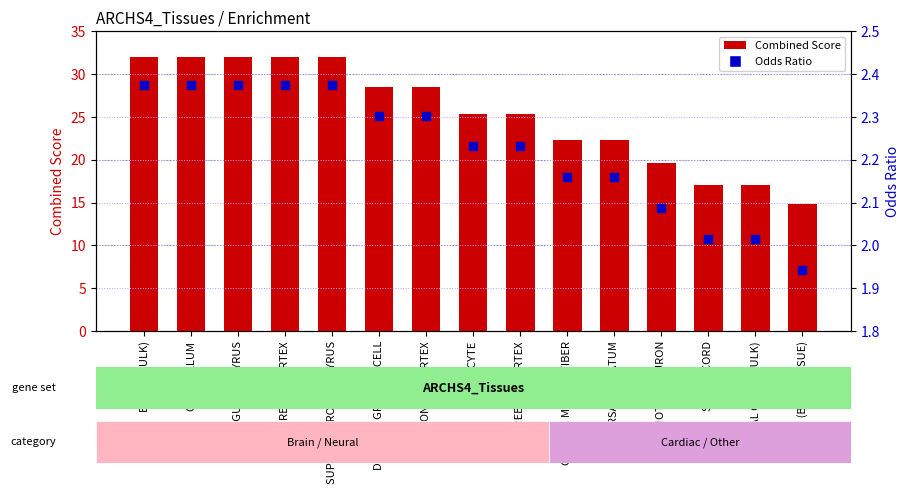

Which series reaches the minimum Y coordinate?

Odds Ratio